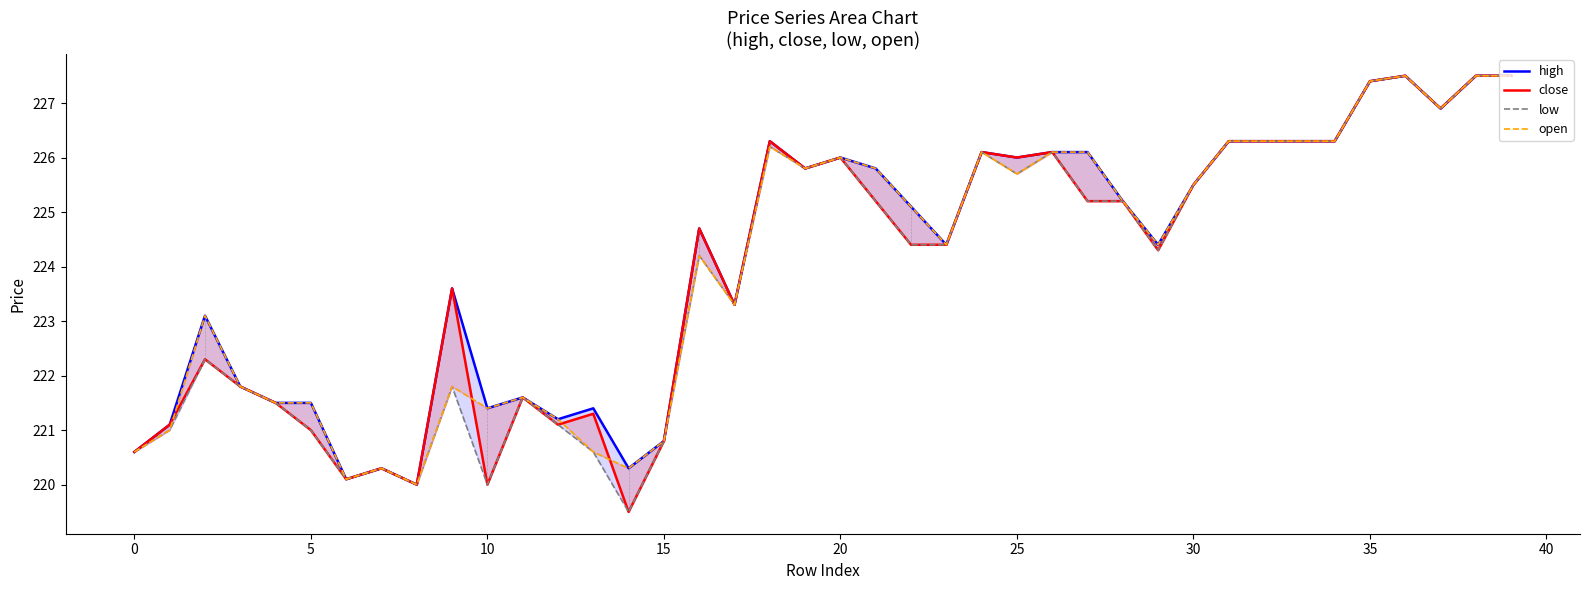

What is the minimum value for close?

219.5